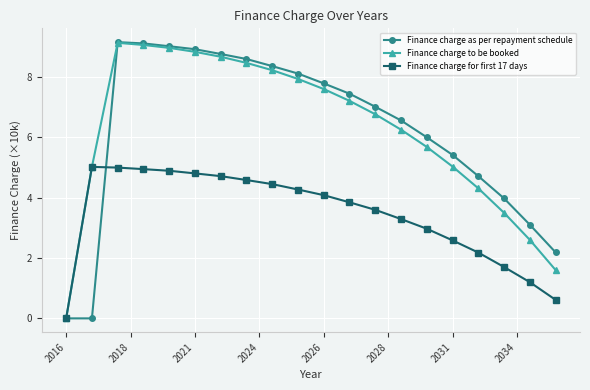

What is the highest value of the Finance charge to be booked series?

9.1